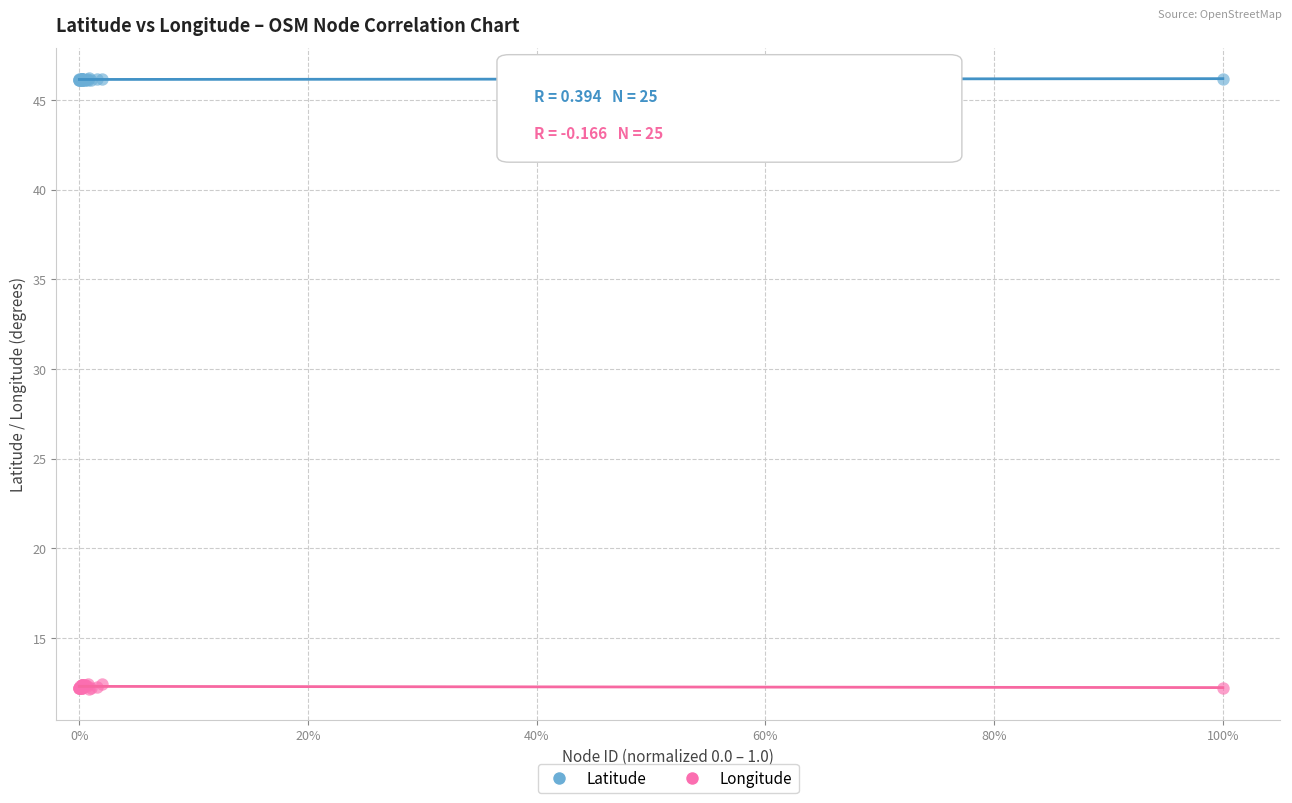

Which series contains the lowest Y value?

Longitude